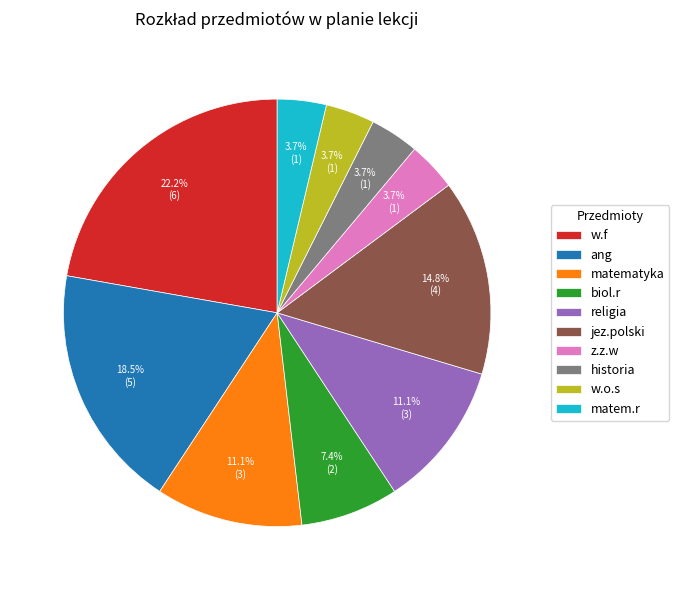

To the nearest percent, what is the difference between the matematyka and w.o.s slice percentages?

7%